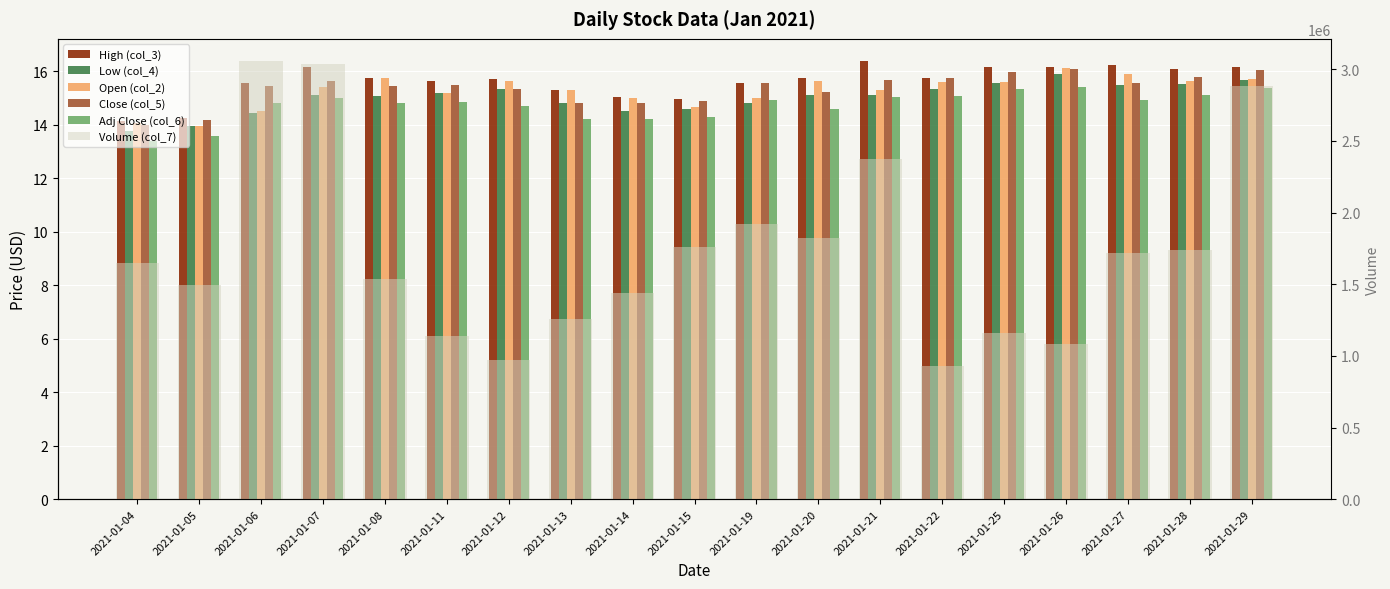

What is the difference between the High (col_3) values at 2021-01-26 and 2021-01-19?

0.6